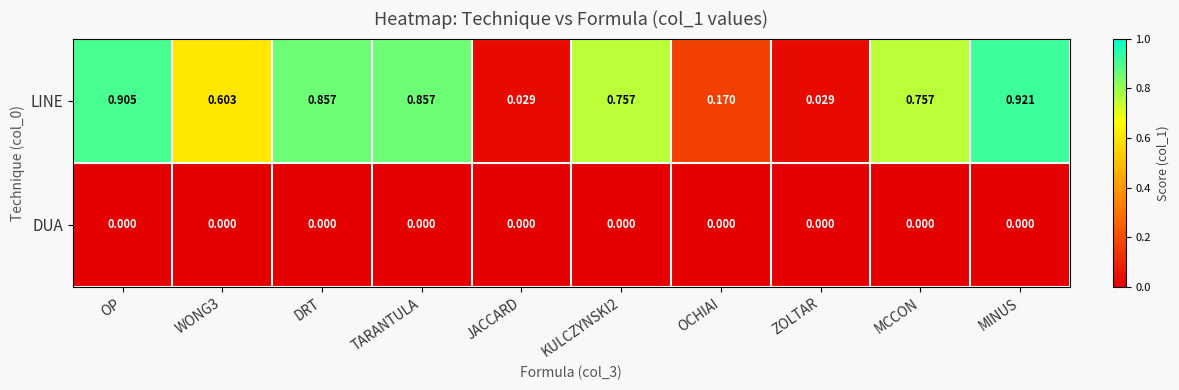

At DRT, list the series in order from smallest to largest.

DUA, LINE